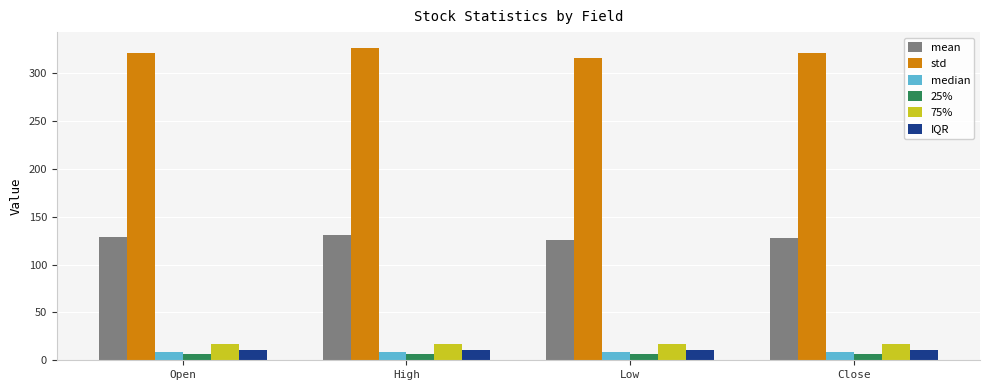

How many bars are there in total?

24